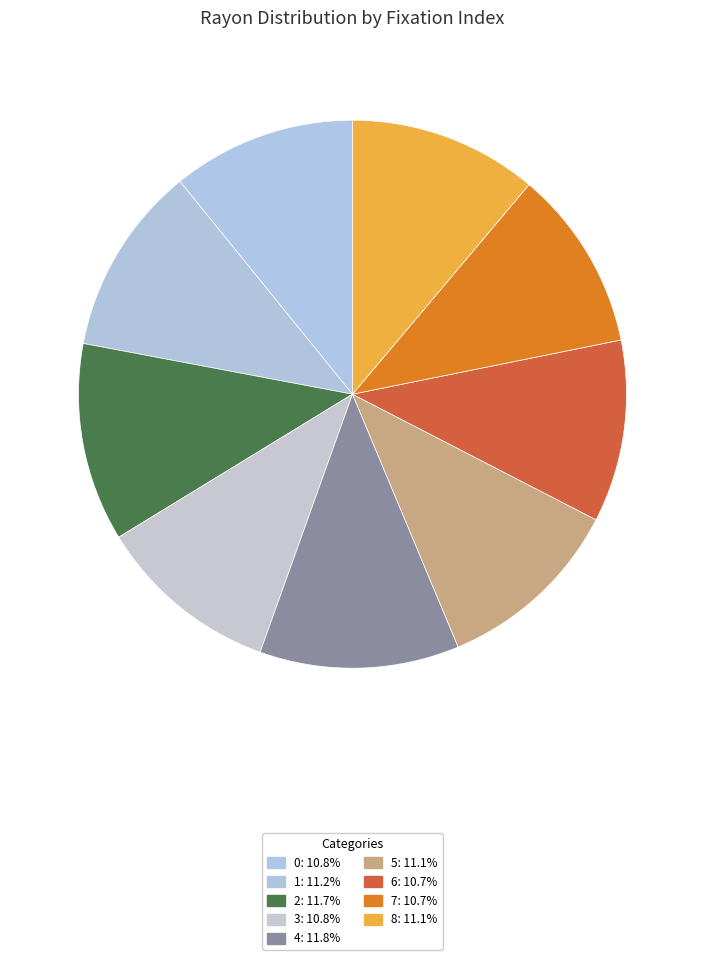

Which category has the smallest portion of the pie?

7